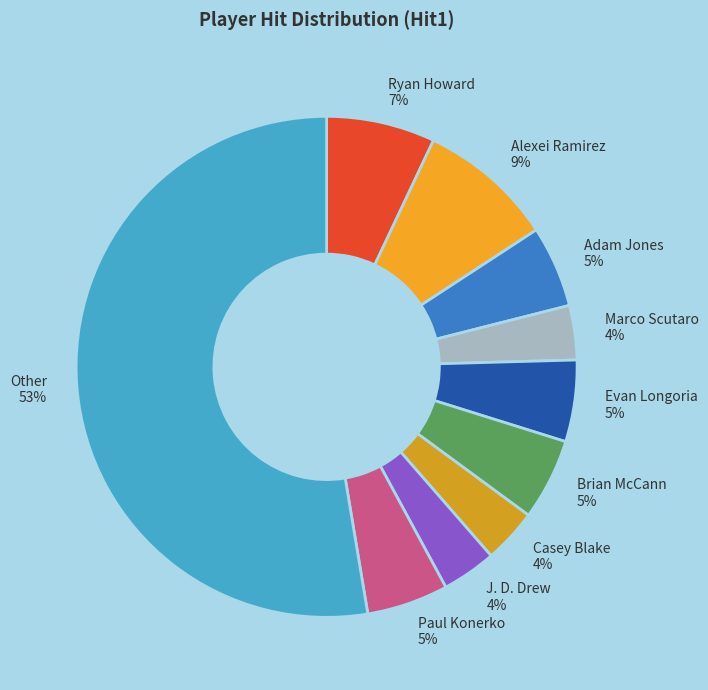

What is the largest slice in the pie chart?

Other